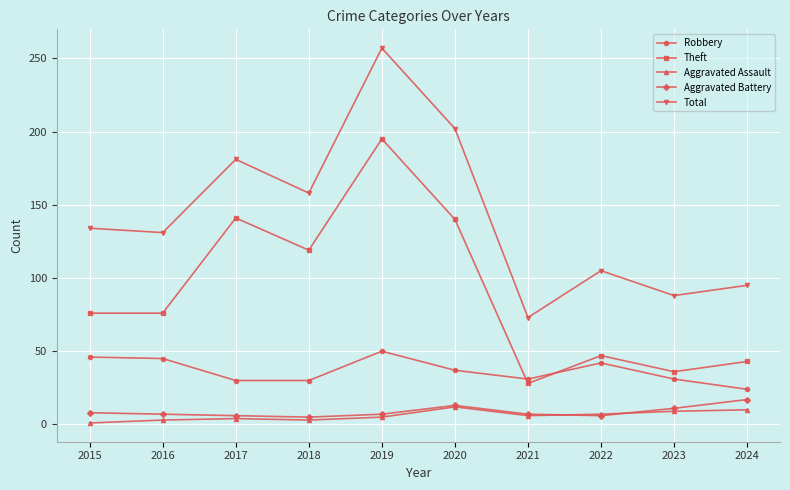

Between 2016 and 2022, which series saw the biggest shift?

Theft